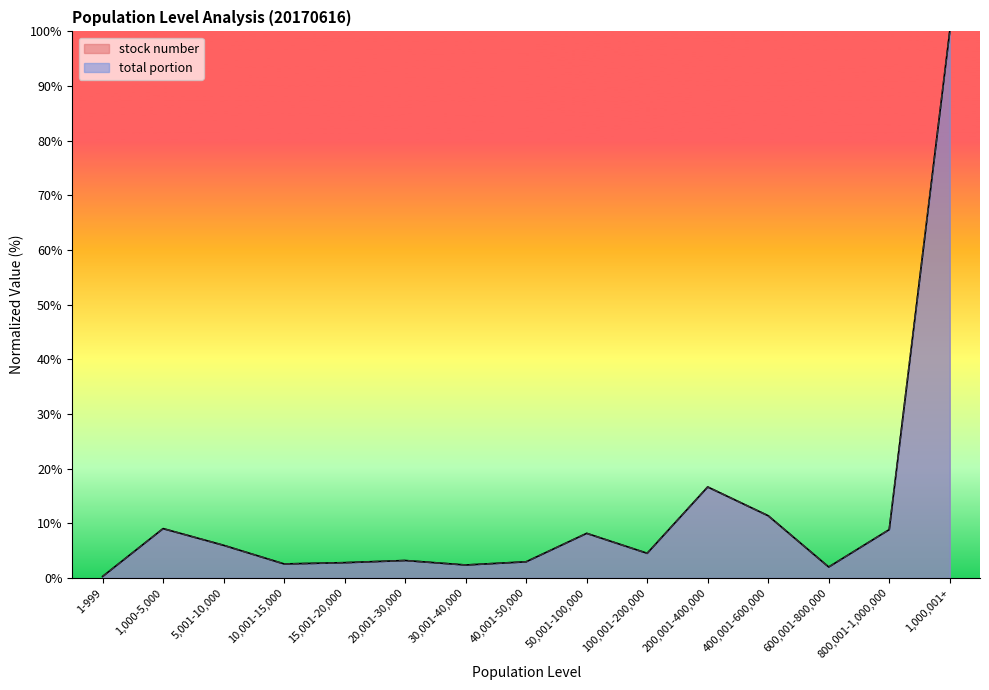

Which series has the largest total across all categories?

stock number